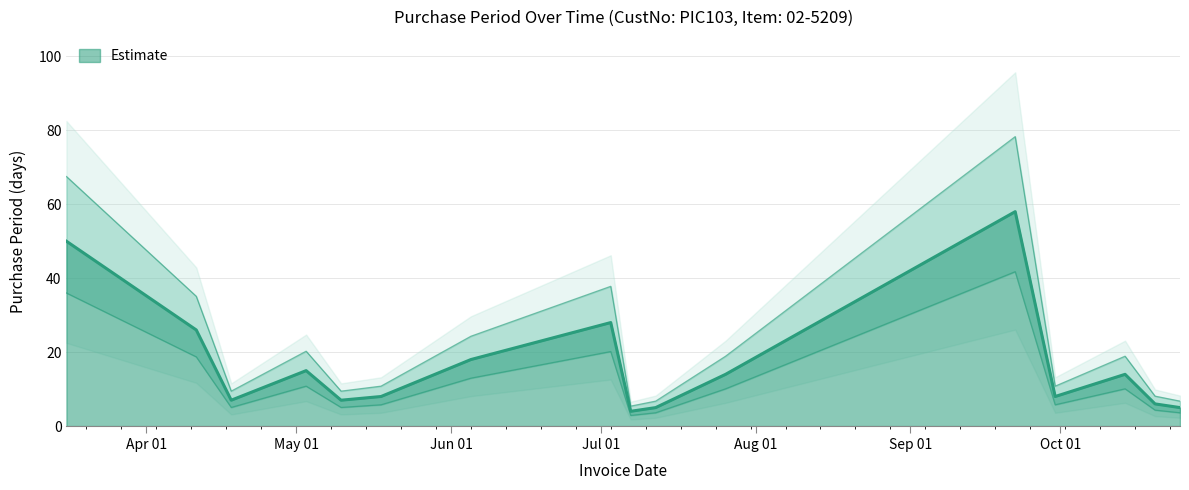

What is the label of the 10th point from the left?

2017-07-12